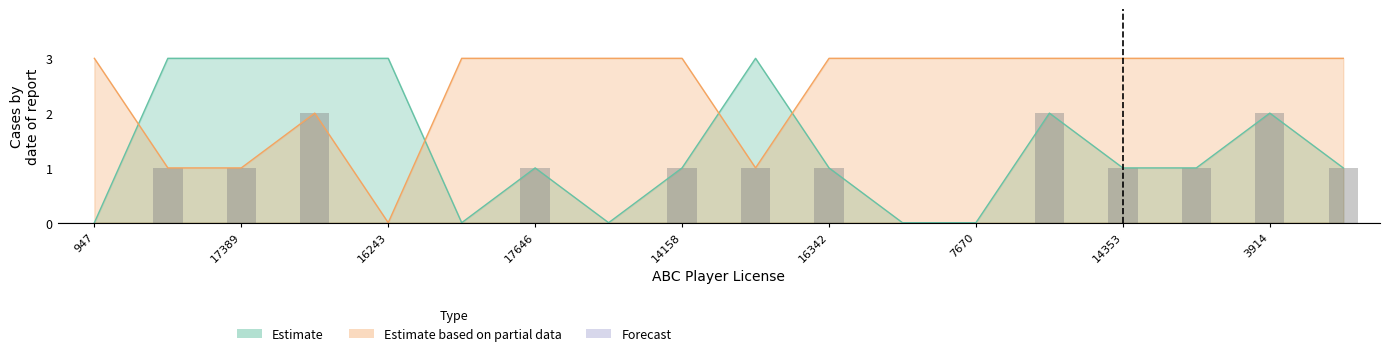

Which label corresponds to the largest value in the chart?

17646